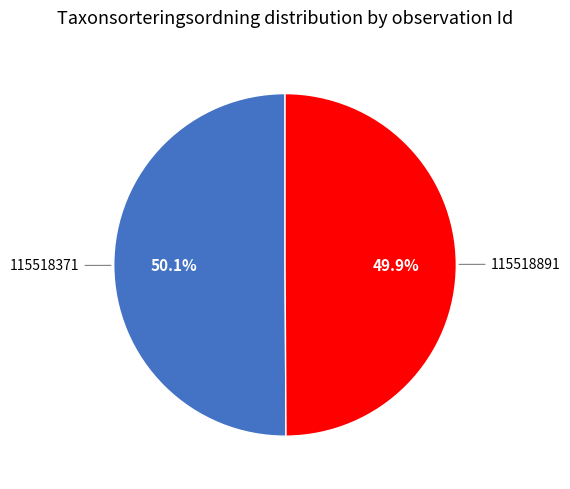

Is there any slice that represents more than half of the pie?

Yes